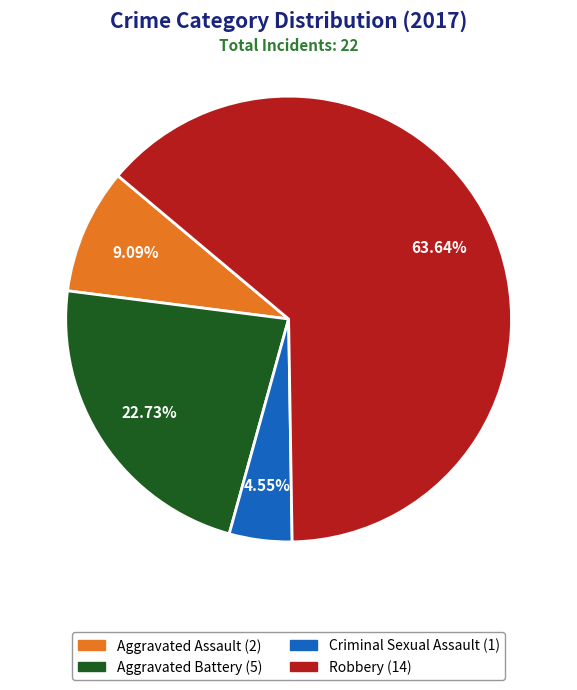

Is it true that Aggravated Assault is 9% of the pie?

True